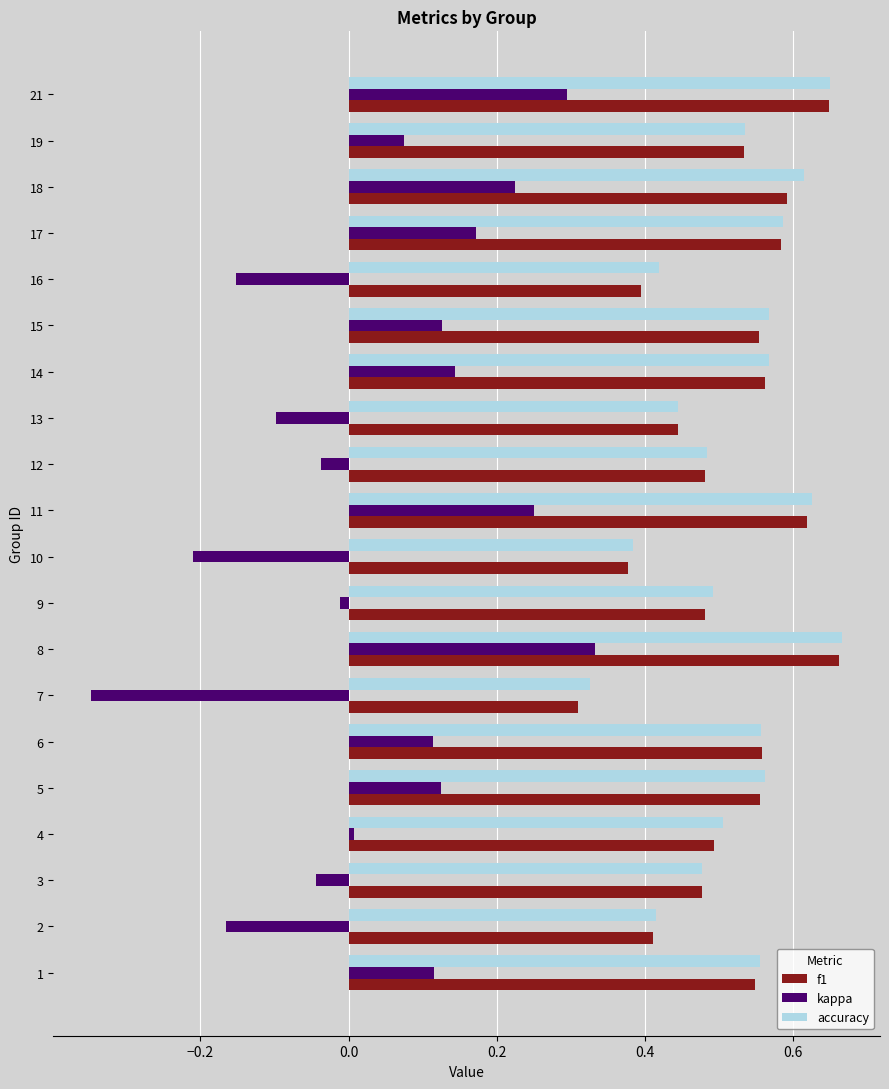

What is the sum of all accuracy values?

10.4